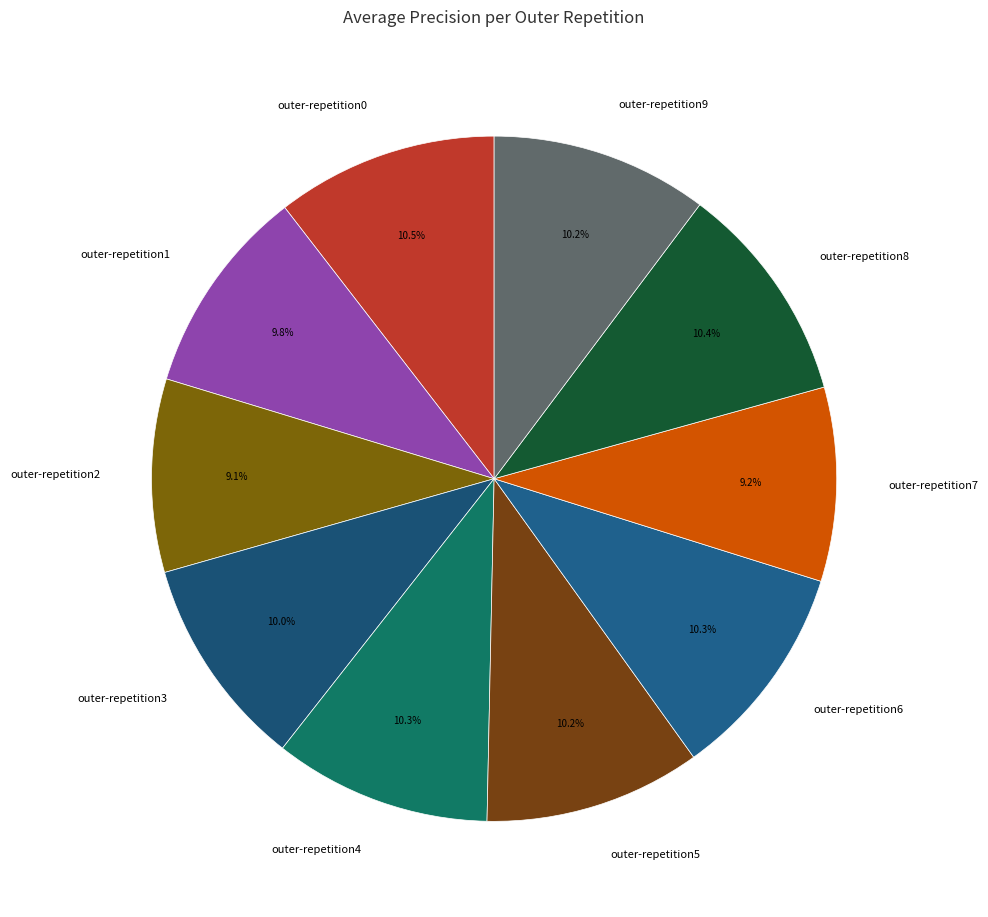

Is outer-repetition5 the majority of the pie?

No